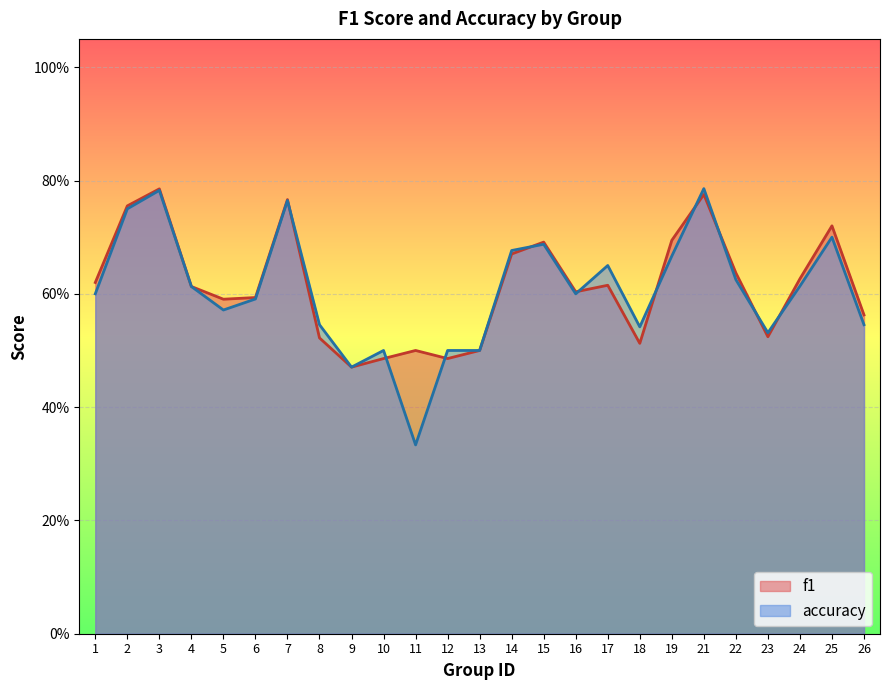

Where is f1 nearest to the value 0?

9